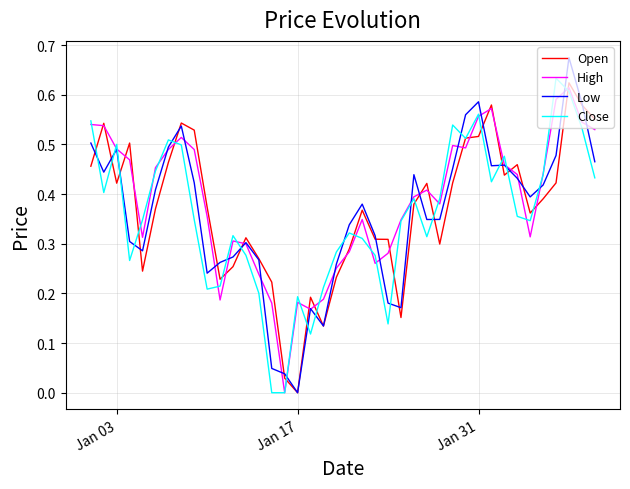

Which series has the largest total across all categories?

High